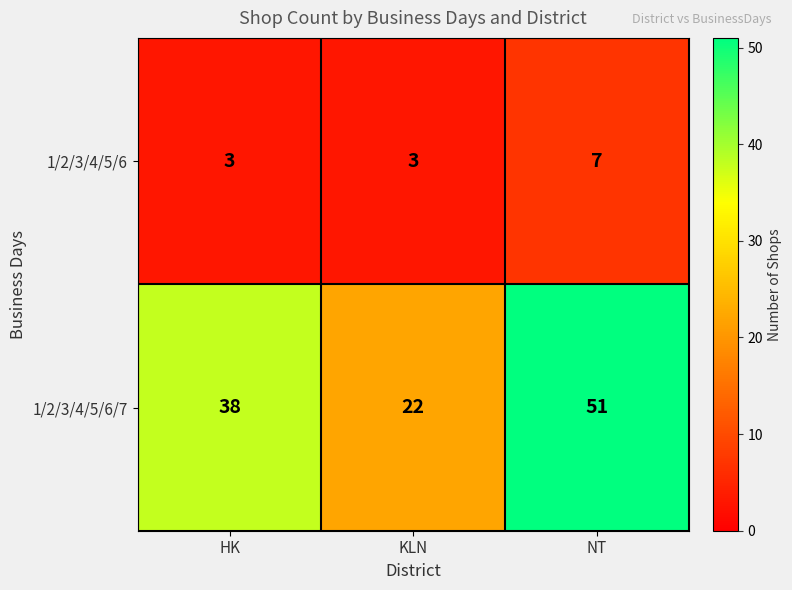

The value of 1/2/3/4/5/6/7 at NT is 28. True or false?

False